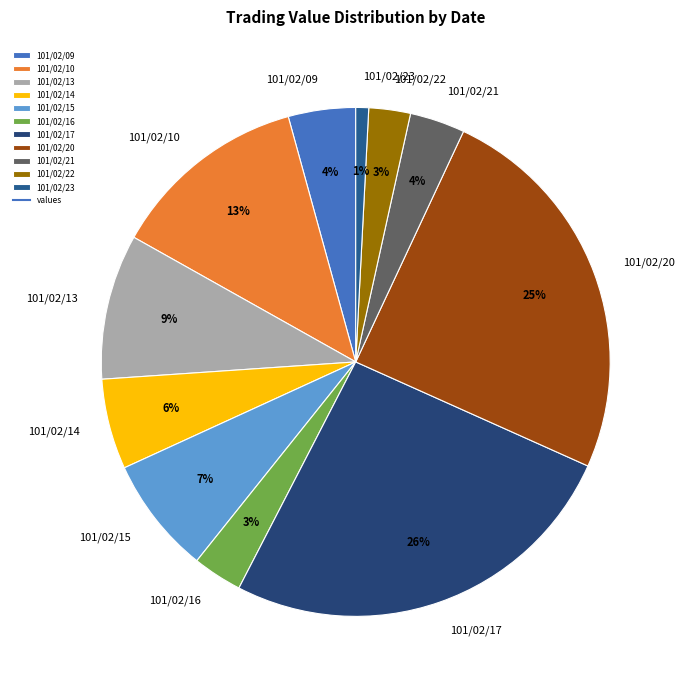

Does 101/02/17 account for over 50% of the chart?

No